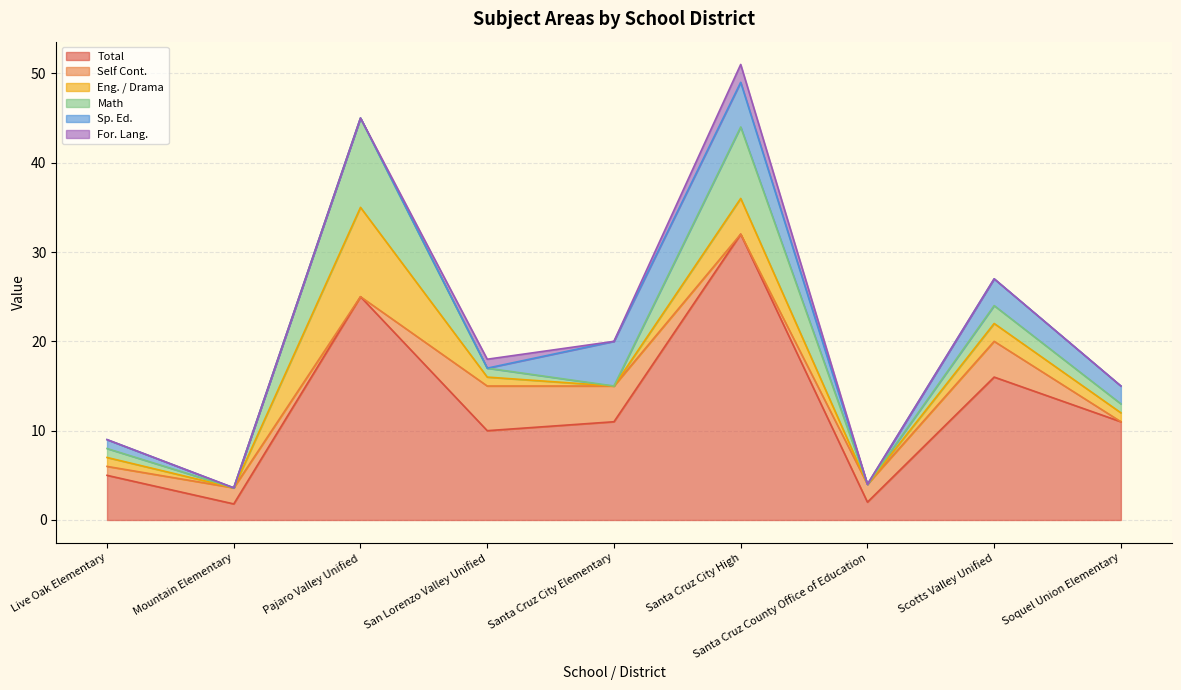

True or false: Sp. Ed. and Total cross at least once.

False